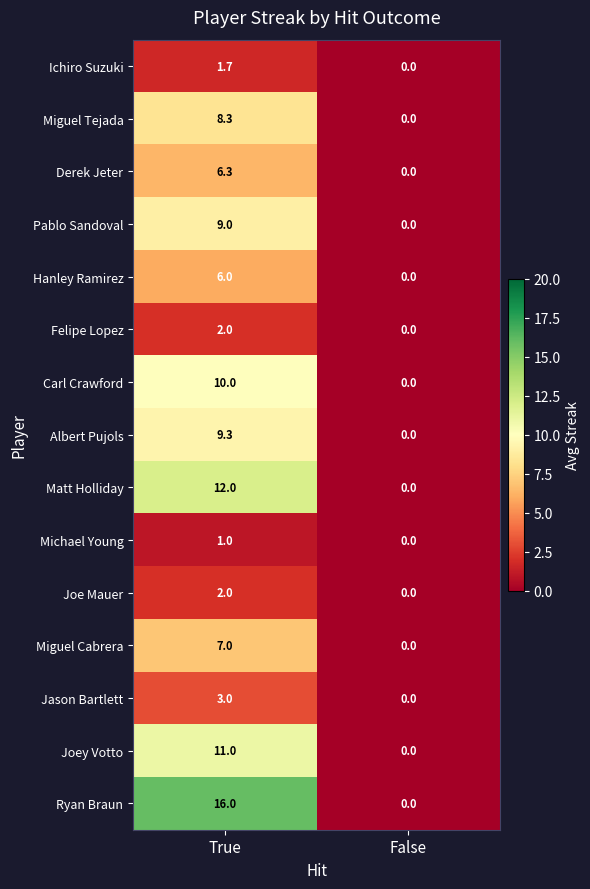

Which series changed the most between True and False?

Ryan Braun